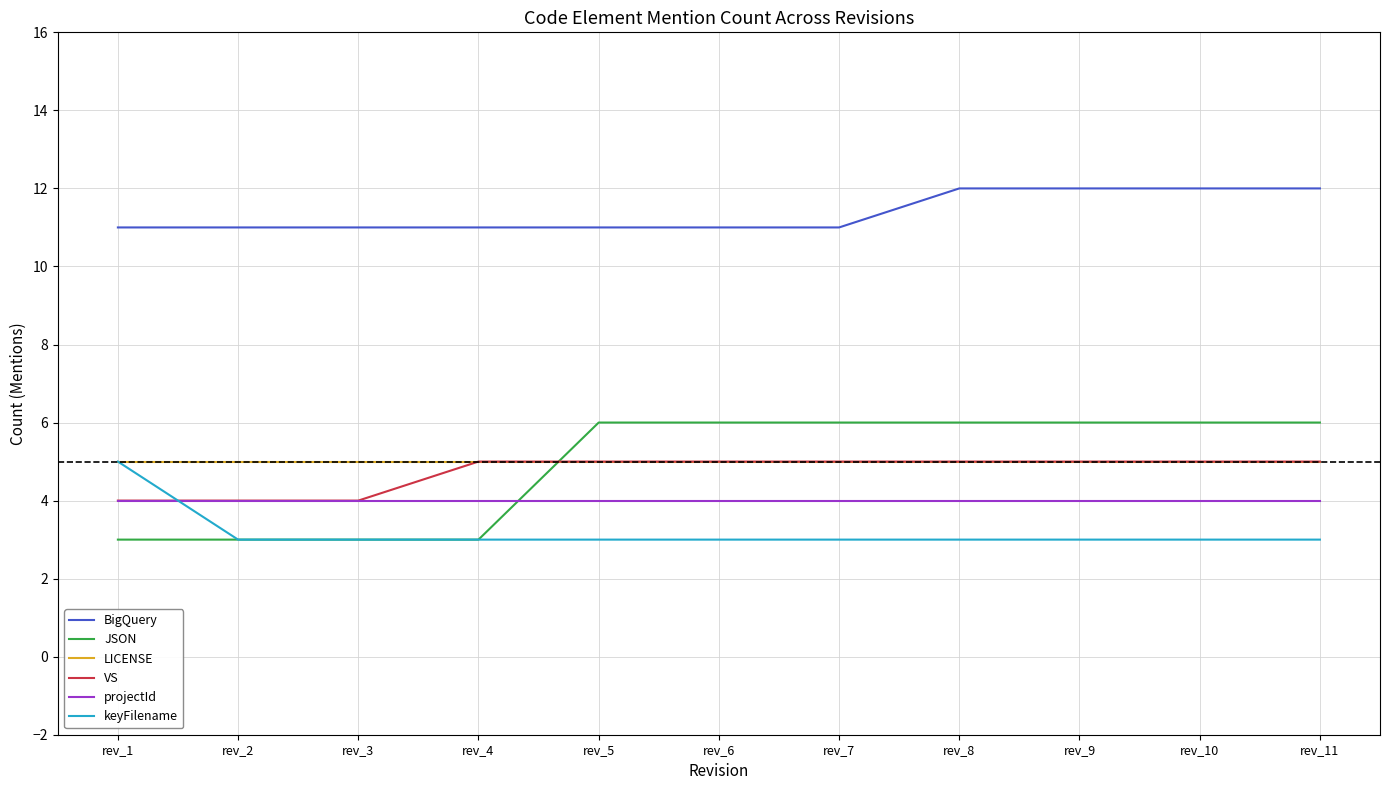

Which series has the widest spread of values?

JSON